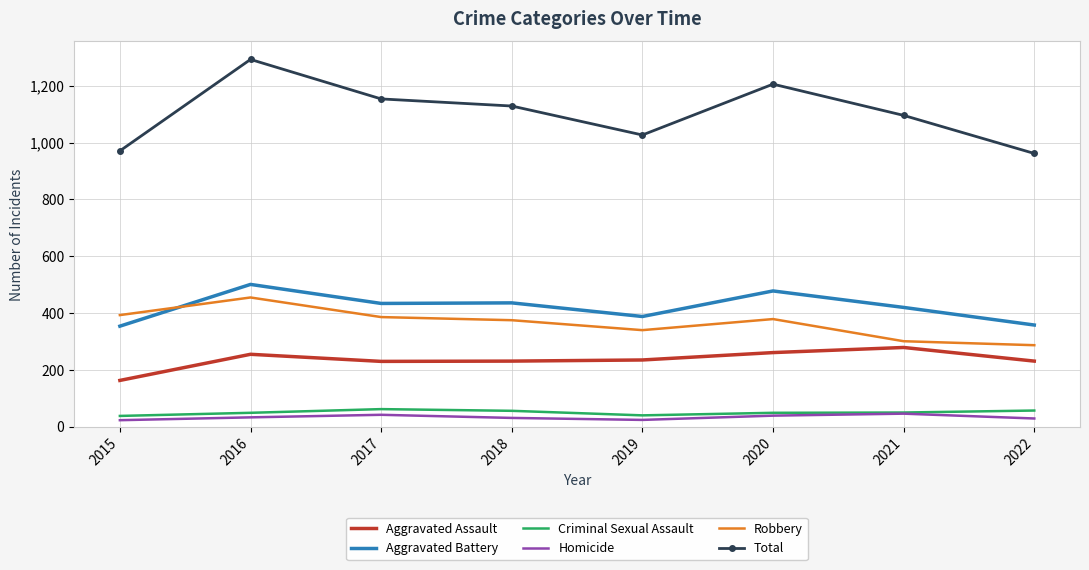

What is the approximate value of Criminal Sexual Assault at 2016?

49